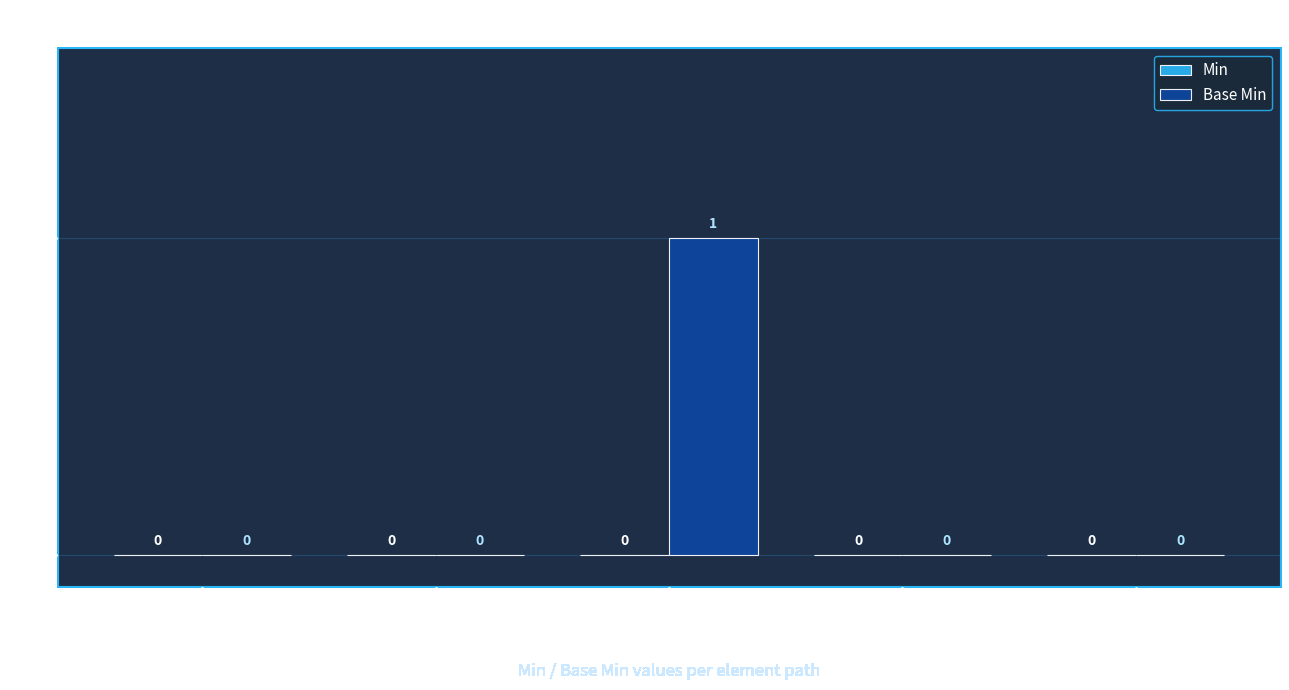

Between Extension.url and Extension.extension, which is larger?

Extension.extension